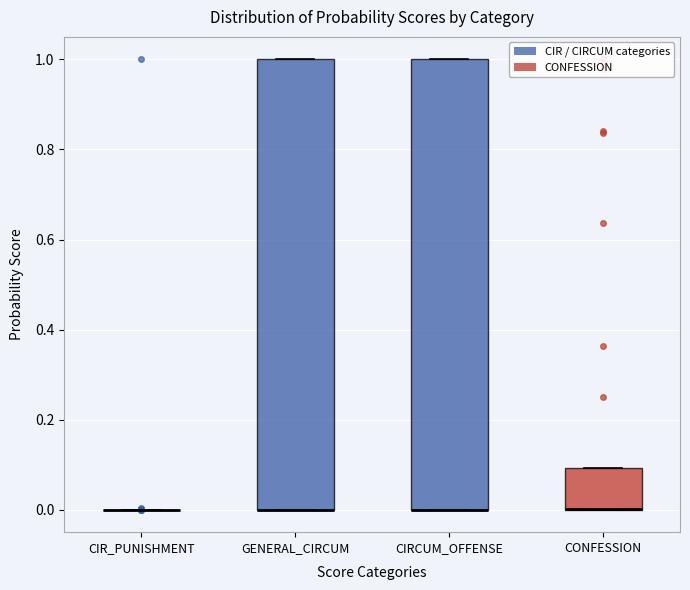

Reading left to right, transcribe this box plot: for each box, give where its median line is, the range the box spans, and where its two whiskers end, as read against the y-axis. The values are not printed on the chart, so give them approximately, as read against the axis.

CIR_PUNISHMENT: box collapsed to a line at 0.0, whiskers 0.0 to 0.0
GENERAL_CIRCUM: median 0.0 (drawn on the box's lower edge), box 0.0 to 1.0, whiskers 0.0 to 1.0
CIRCUM_OFFENSE: median 0.0 (drawn on the box's lower edge), box 0.0 to 1.0, whiskers 0.0 to 1.0
CONFESSION: median 0.0 (drawn on the box's lower edge), box 0.0 to 0.1, whiskers 0.0 to 0.1